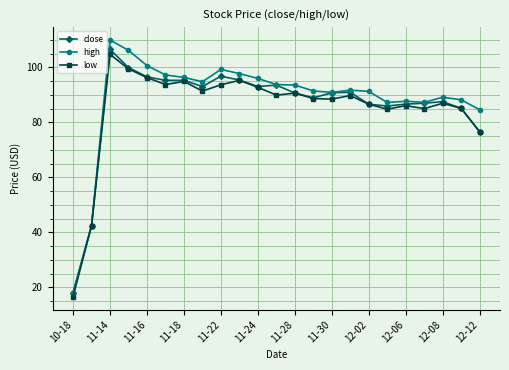

At how many categories does at least one series exceed 66?

21